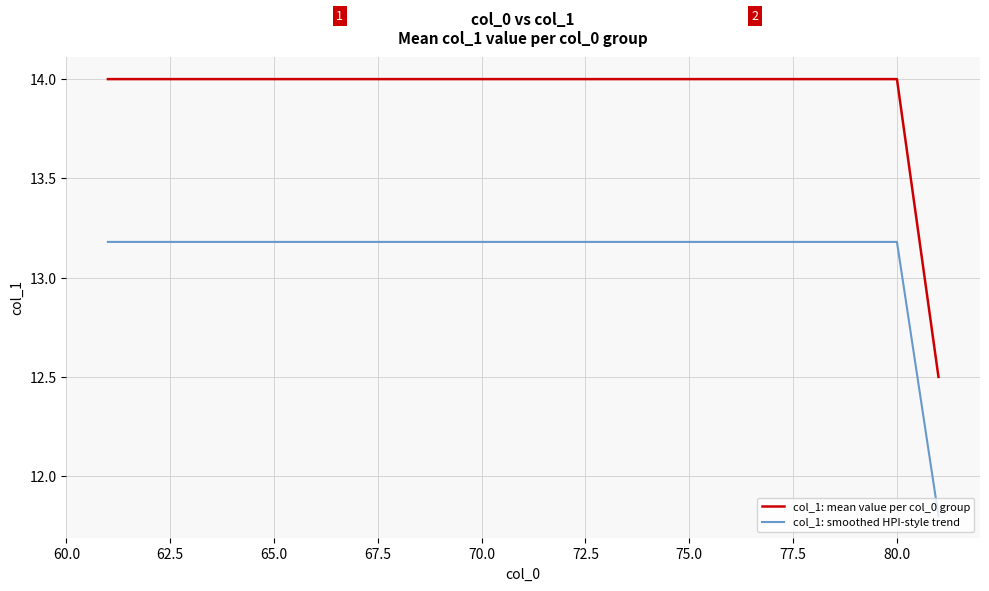

What is the lowest value of the col_1: smoothed HPI-style trend series?

11.8